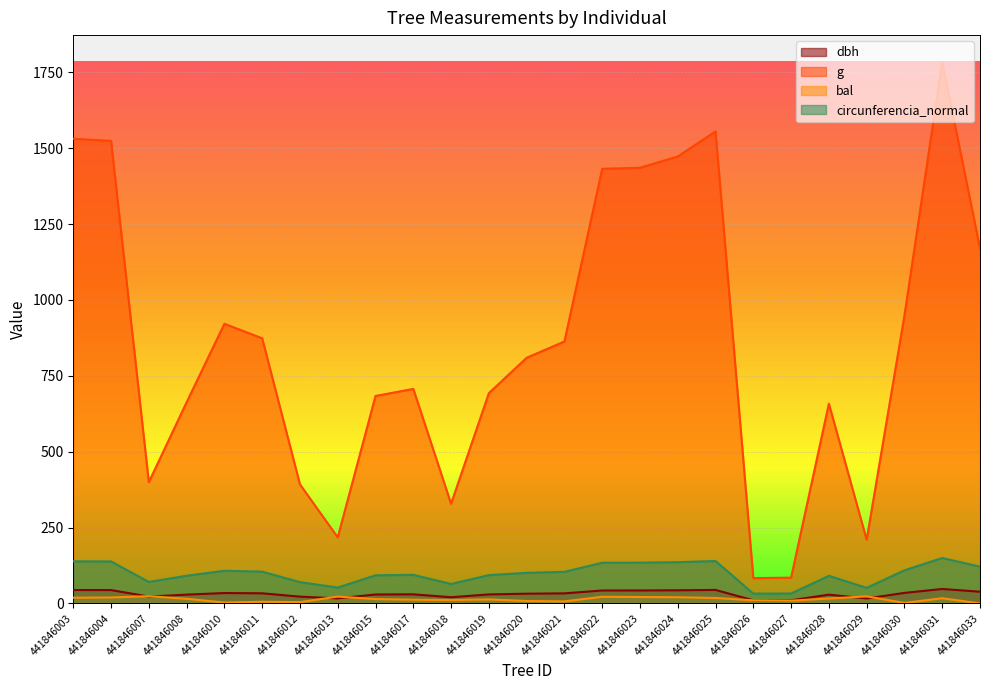

What is the sum of all bal values?

338.6